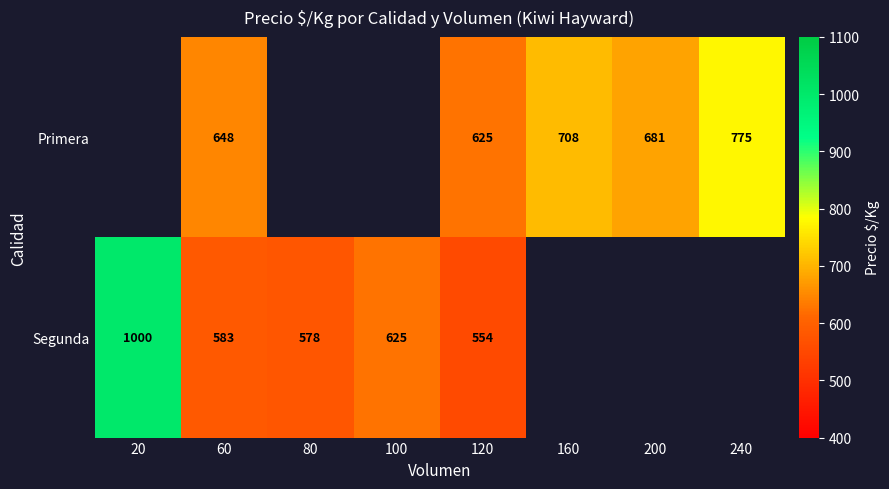

At 120, list the series in order from largest to smallest.

Primera, Segunda